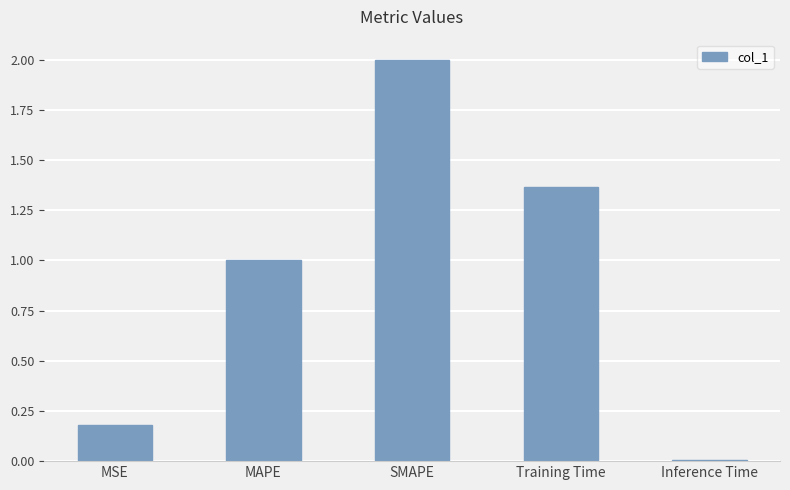

List the labels in order of value, largest first.

SMAPE, Training Time, MAPE, MSE, Inference Time